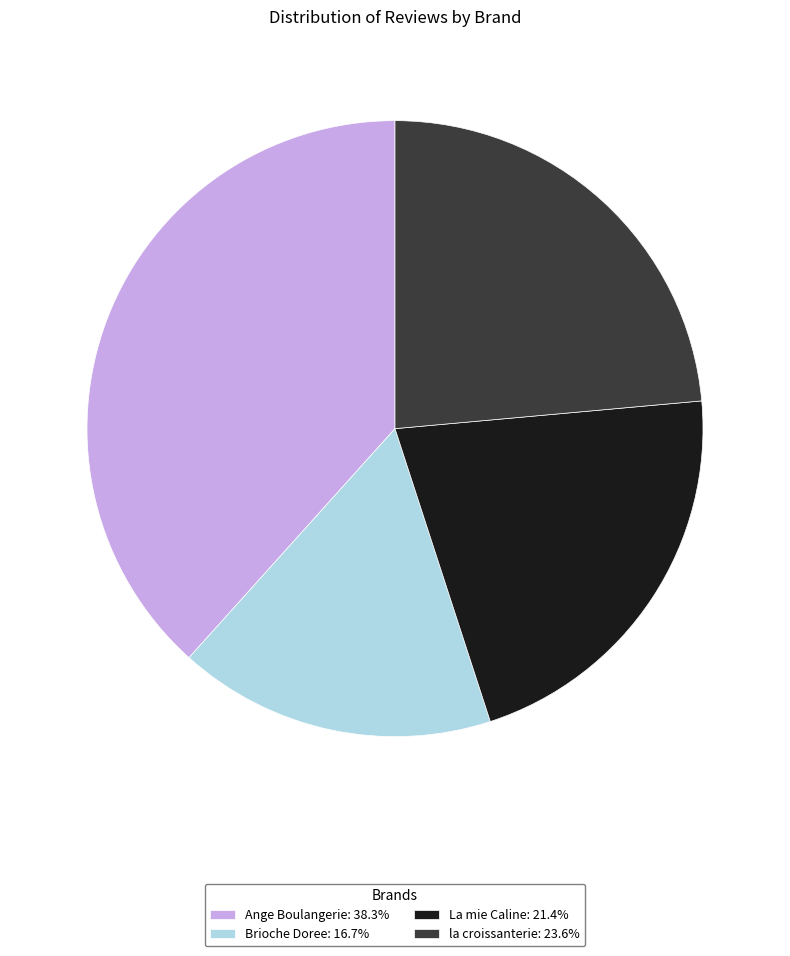

True or false: Ange Boulangerie accounts for 30% of the total.

False